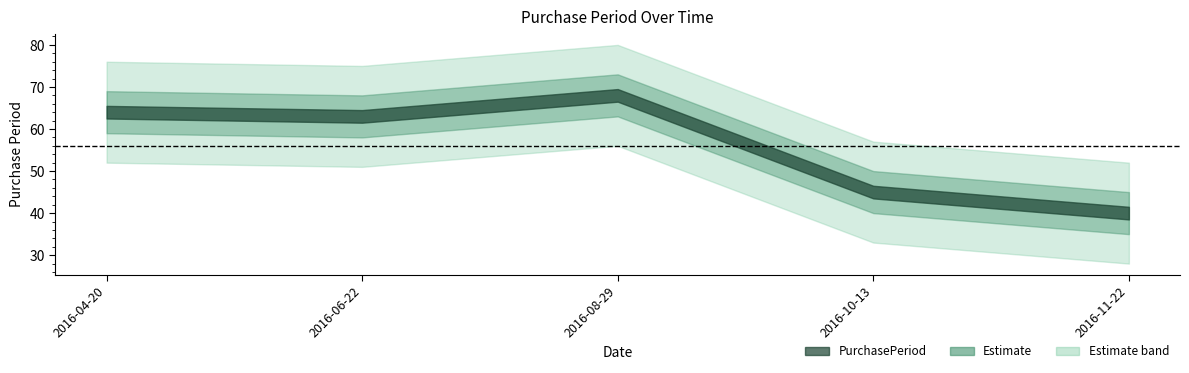

At which category does the data reach its first local peak?

2016-08-29